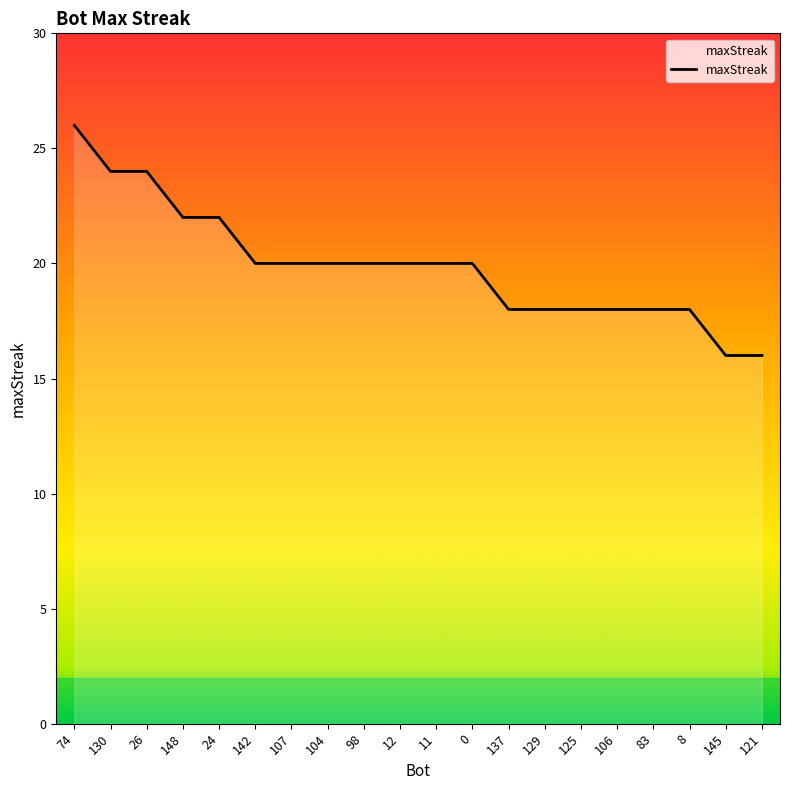

What is the greatest value displayed?

26